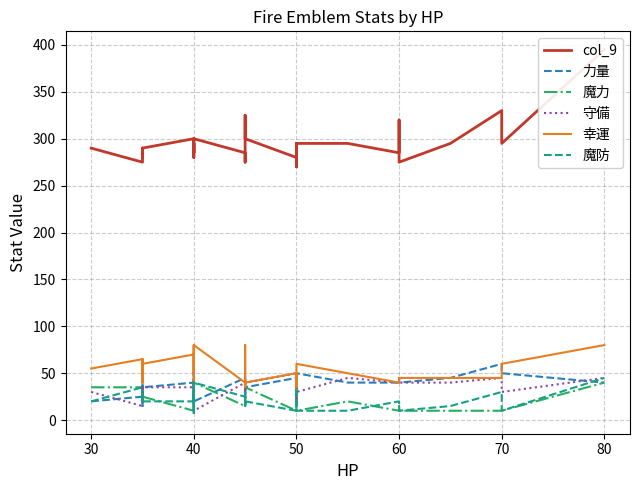

What is the maximum value for 幸運?

80